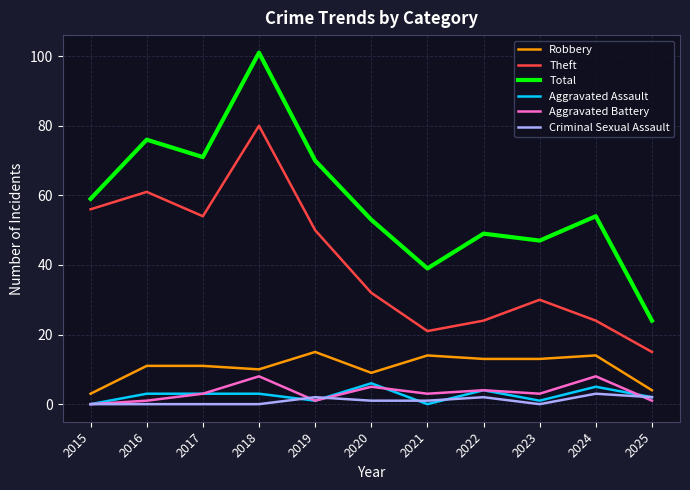

Rank the series by their maximum value, from highest to lowest.

Total, Theft, Robbery, Aggravated Battery, Aggravated Assault, Criminal Sexual Assault